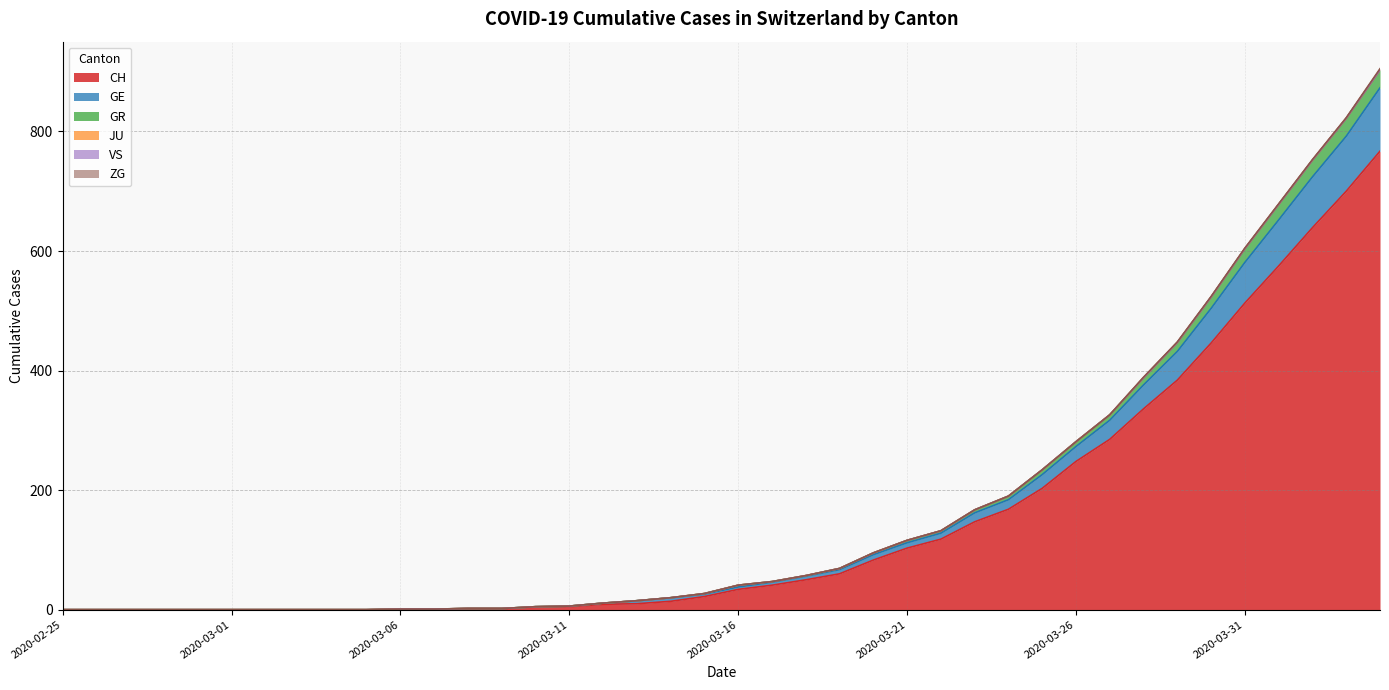

At which category does the chart reach its peak across all series?

2020-04-04